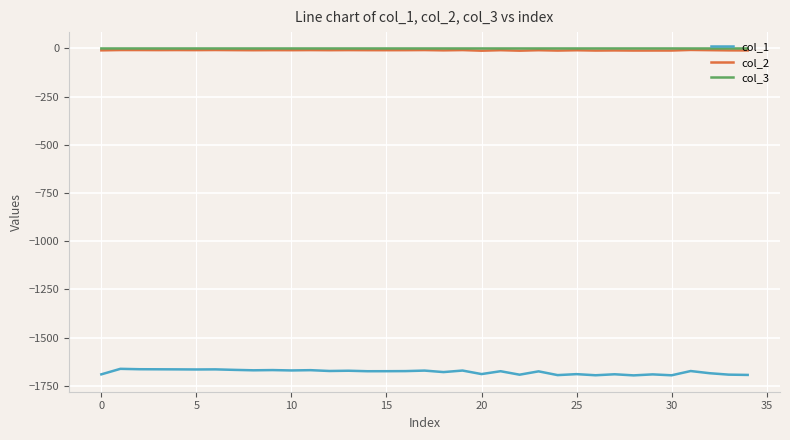

True or false: col_1 and col_2 intersect in this chart.

False